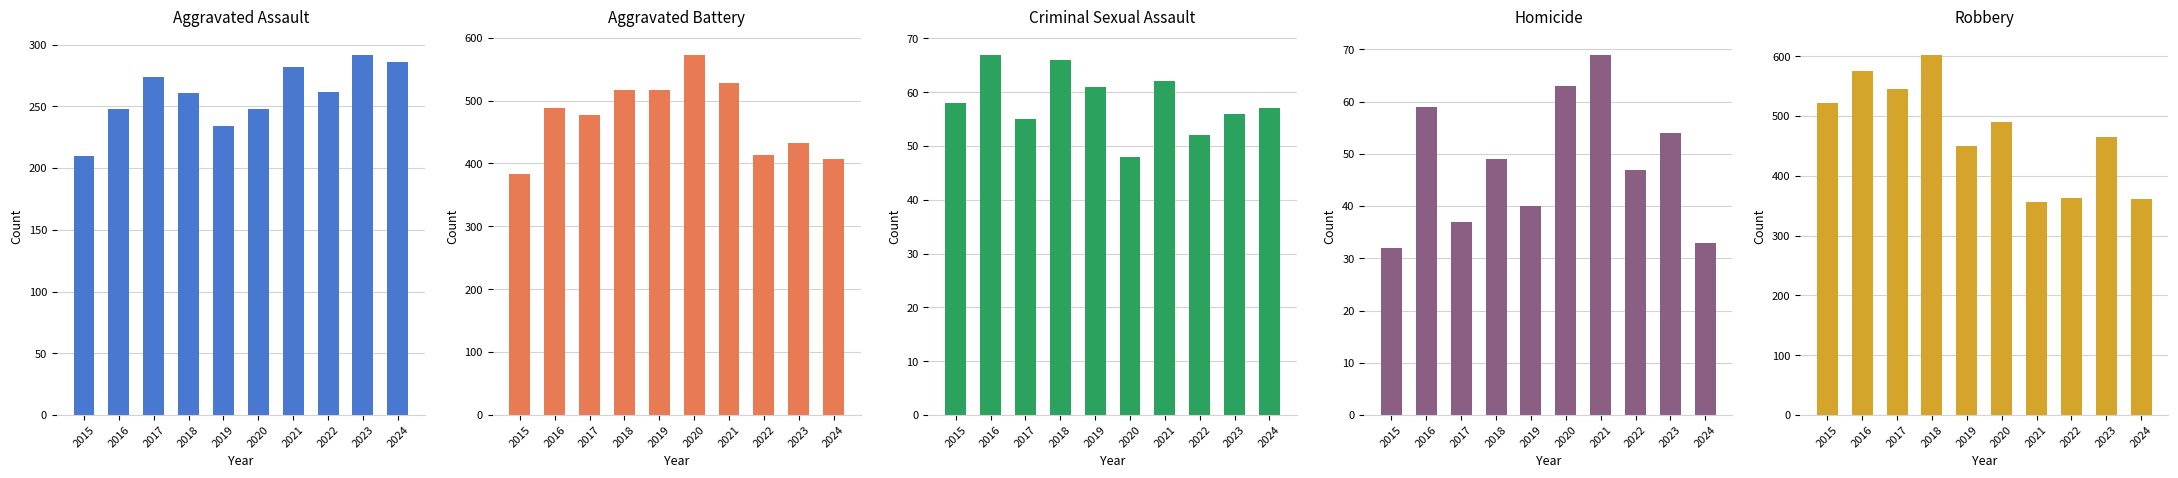

Are the bars horizontal?

No